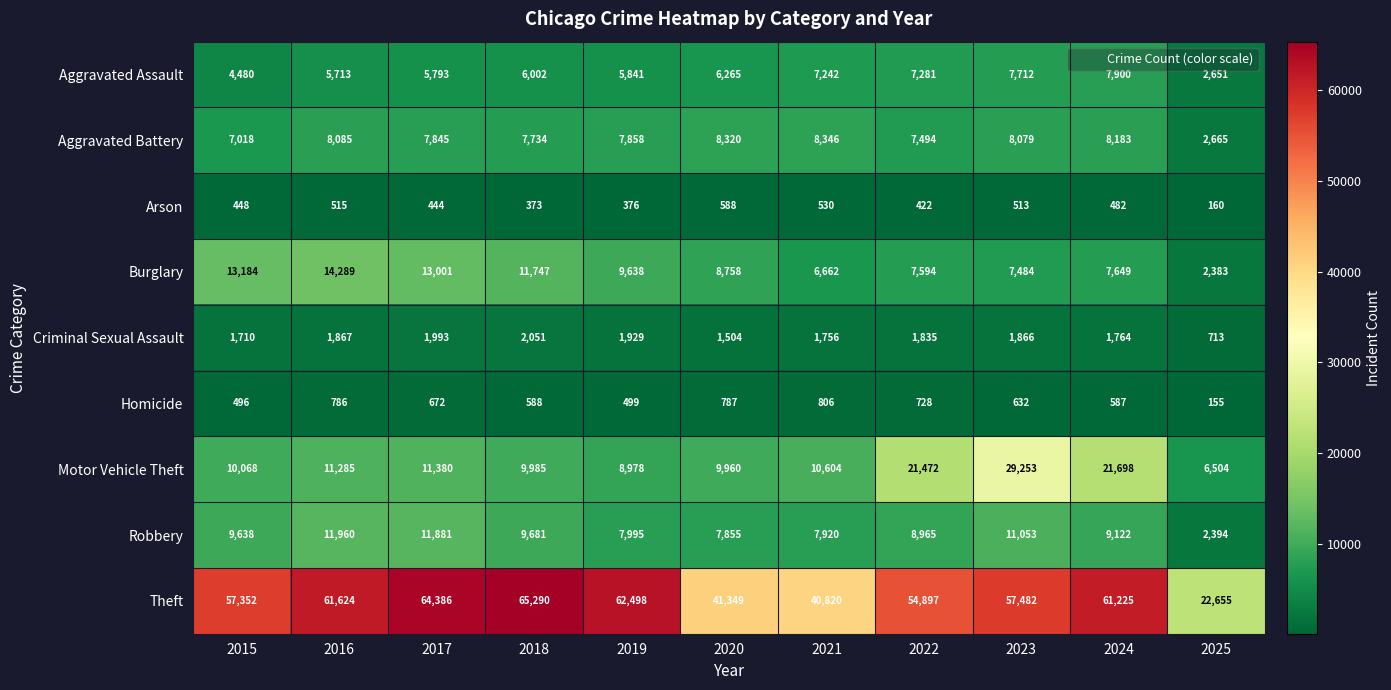

What is the spread (max minus min) of values at 2020?

40761